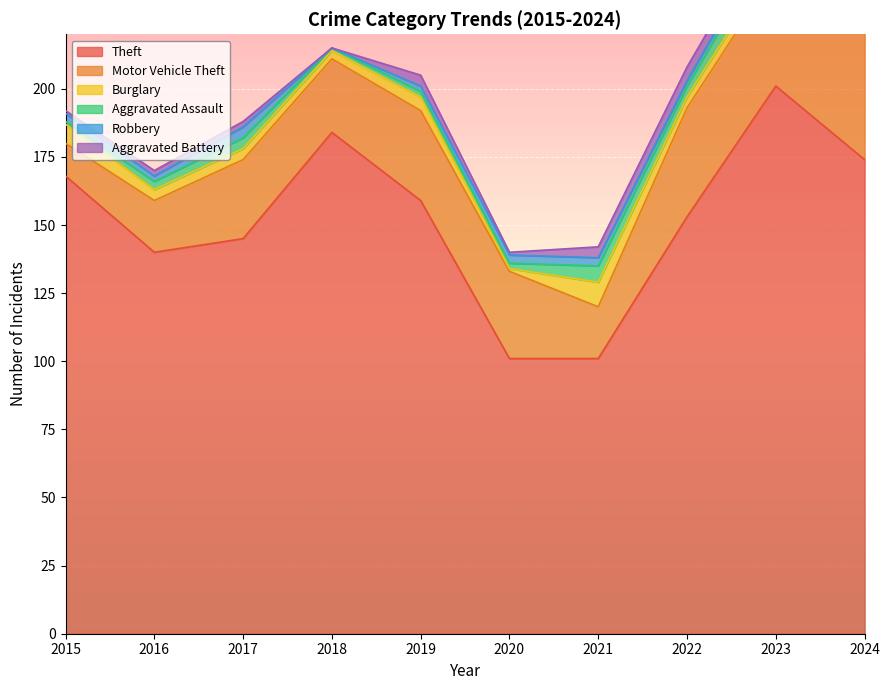

Which label corresponds to the smallest value in the chart?

2018